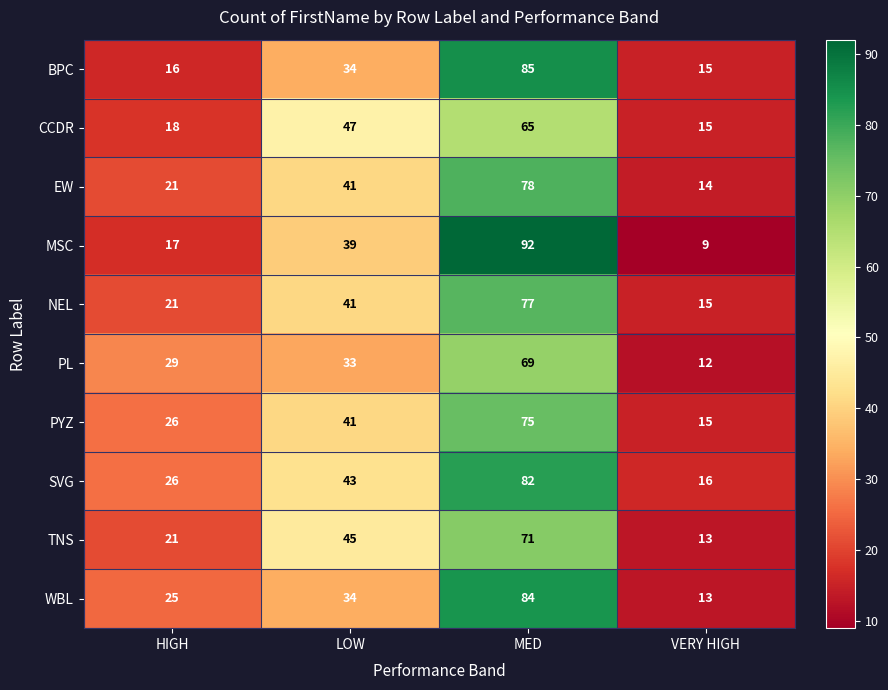

Count the number of categories in the chart.

4